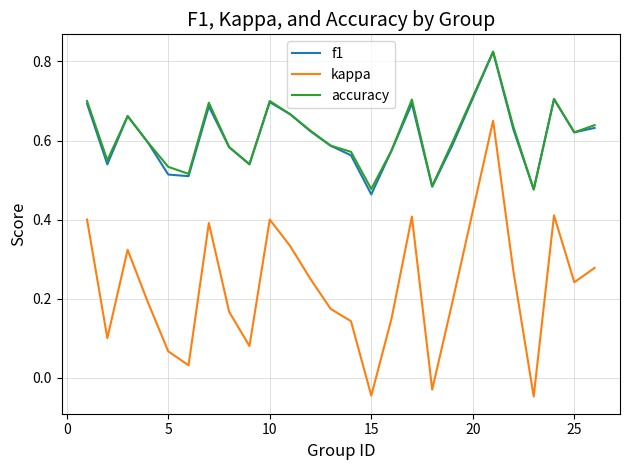

True or false: accuracy has more than 1 interior local peaks.

True